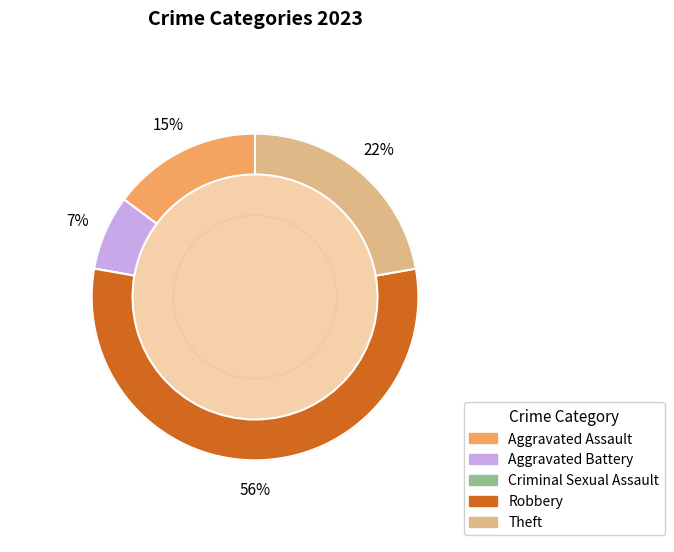

Which category has the biggest portion of the pie?

Robbery